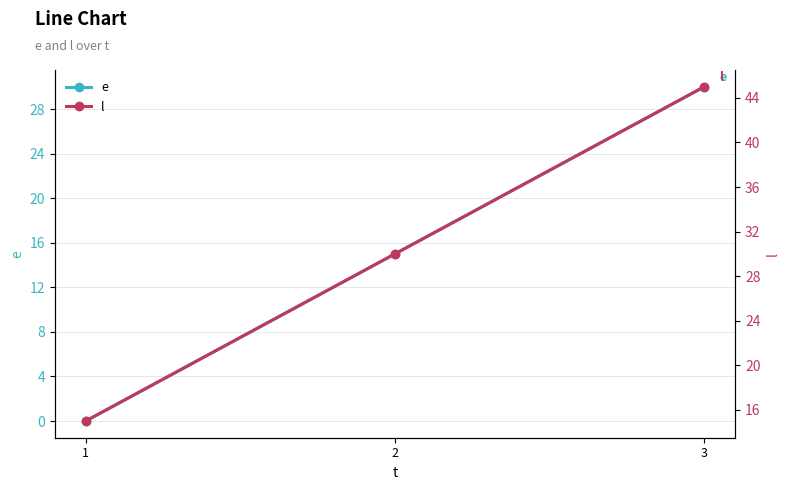

Reading right to left, extract all data points from this chart.

e: 3=30	2=15	1=0
l: 3=45	2=30	1=15